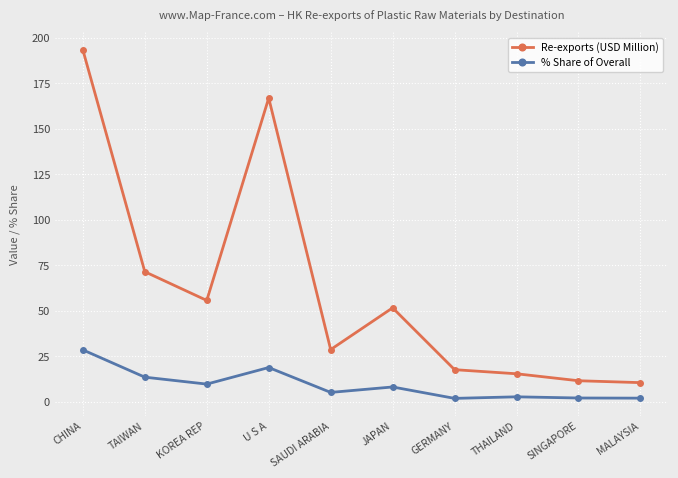

Which series changed the most between KOREA REP and MALAYSIA?

Re-exports (USD Million)